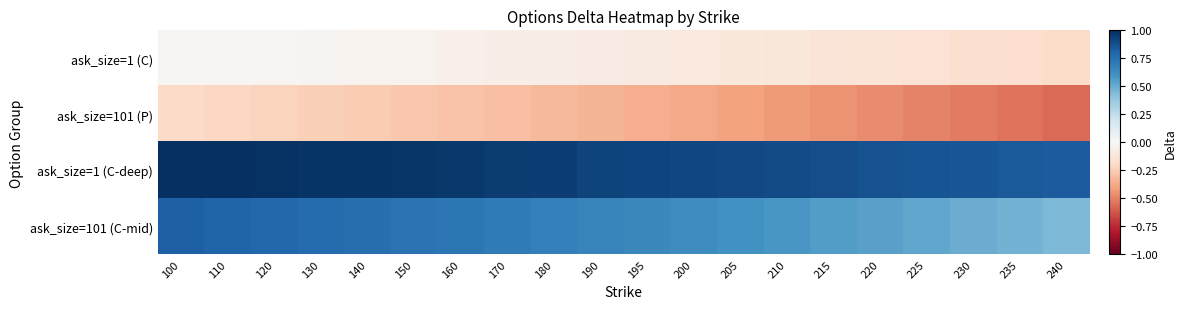

Reading left to right, list all the values displayed in this chart.

ask_size=1 (C): 100=-0.0	110=-0.0	120=-0.0	130=-0.0	140=-0.0	150=-0.0	160=-0.0	170=-0.1	180=-0.1	190=-0.1	195=-0.1	200=-0.1	205=-0.1	210=-0.1	215=-0.1	220=-0.1	225=-0.1	230=-0.2	235=-0.2	240=-0.2
ask_size=101 (P): 100=-0.2	110=-0.2	120=-0.2	130=-0.2	140=-0.3	150=-0.3	160=-0.3	170=-0.3	180=-0.3	190=-0.3	195=-0.4	200=-0.4	205=-0.4	210=-0.4	215=-0.4	220=-0.5	225=-0.5	230=-0.5	235=-0.5	240=-0.6
ask_size=1 (C-deep): 100=1.0	110=1.0	120=1.0	130=1.0	140=1.0	150=1.0	160=1.0	170=1.0	180=0.9	190=0.9	195=0.9	200=0.9	205=0.9	210=0.9	215=0.9	220=0.9	225=0.9	230=0.9	235=0.8	240=0.8
ask_size=101 (C-mid): 100=0.8	110=0.8	120=0.8	130=0.8	140=0.8	150=0.7	160=0.7	170=0.7	180=0.7	190=0.7	195=0.6	200=0.6	205=0.6	210=0.6	215=0.6	220=0.5	225=0.5	230=0.5	235=0.5	240=0.4